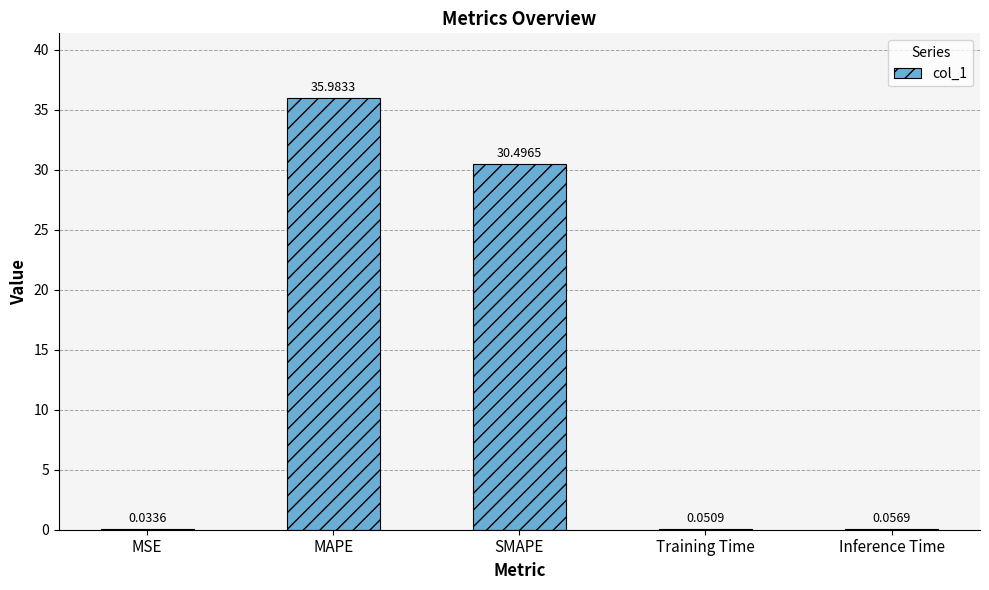

What is the difference between the values at MAPE and MSE?

35.9